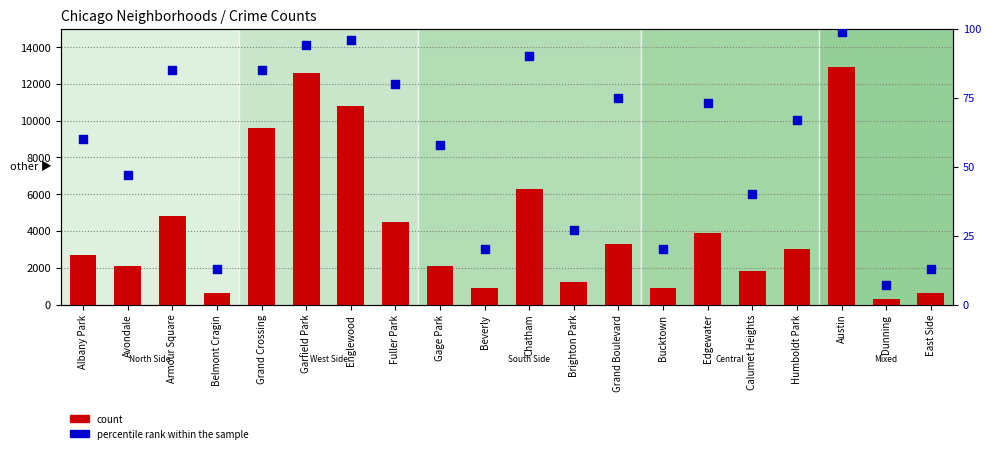

What are all the series names shown in the legend?

count, percentile rank within the sample